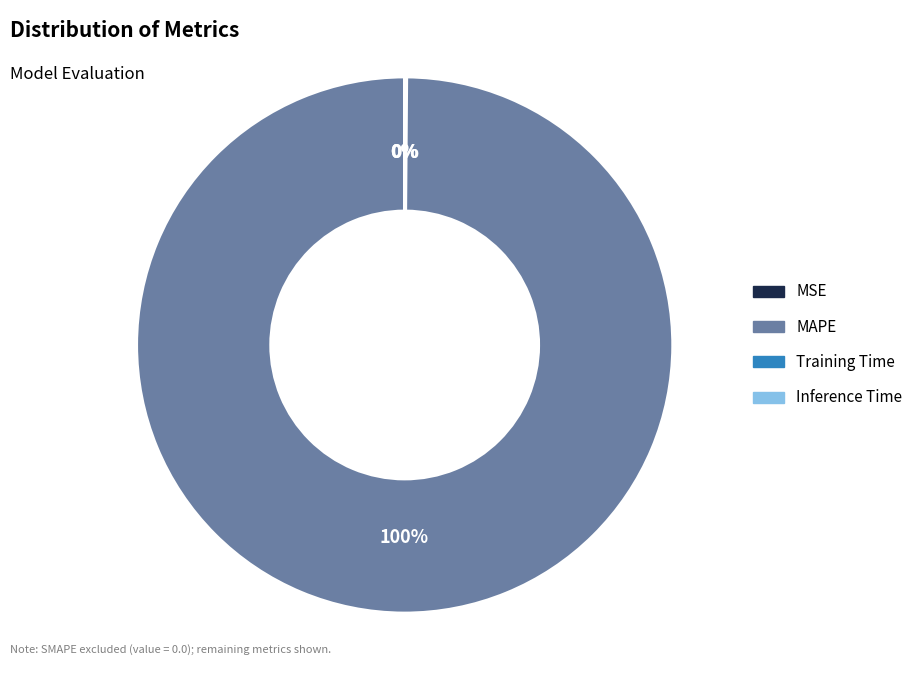

Which category has the biggest portion of the pie?

MAPE